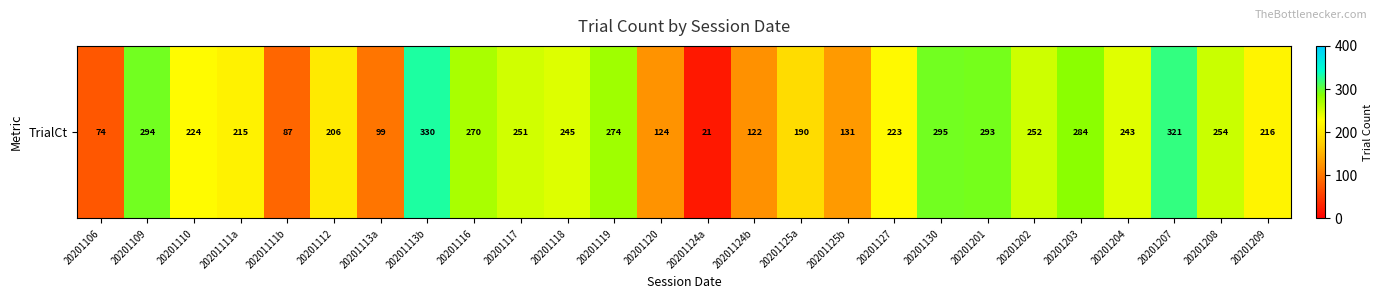

Reading left to right, list all the values displayed in this chart.

20201106=74	20201109=294	20201110=224	20201111a=215	20201111b=87	20201112=206	20201113a=99	20201113b=330	20201116=270	20201117=251	20201118=245	20201119=274	20201120=124	20201124a=21	20201124b=122	20201125a=190	20201125b=131	20201127=223	20201130=295	20201201=293	20201202=252	20201203=284	20201204=243	20201207=321	20201208=254	20201209=216